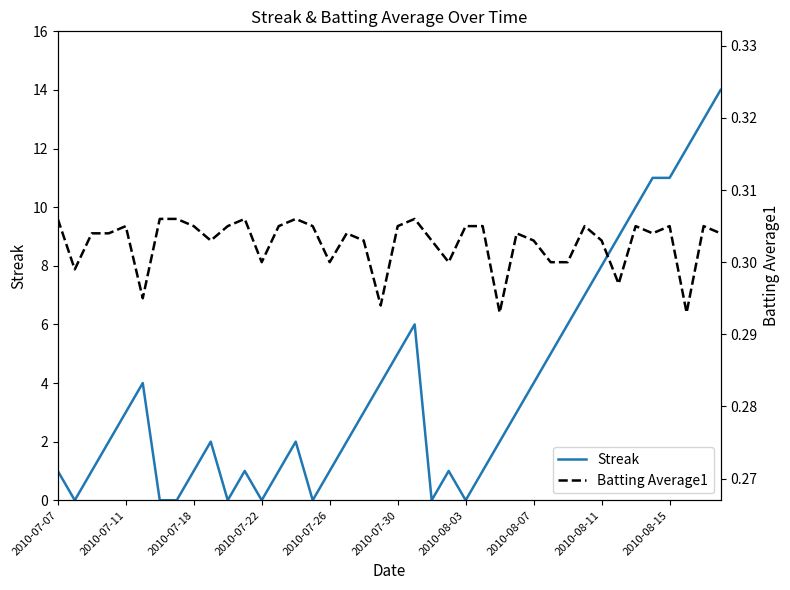

What is the average value of the Streak series?

3.9